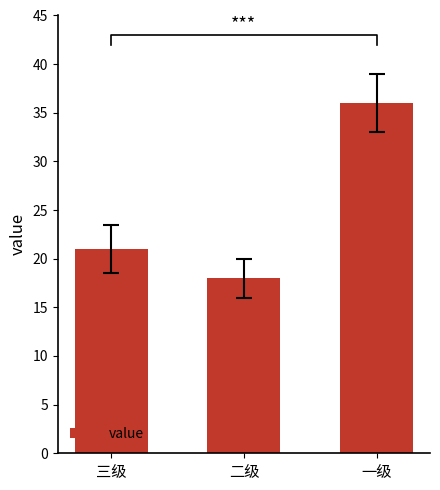

Does the chart contain any negative values?

No